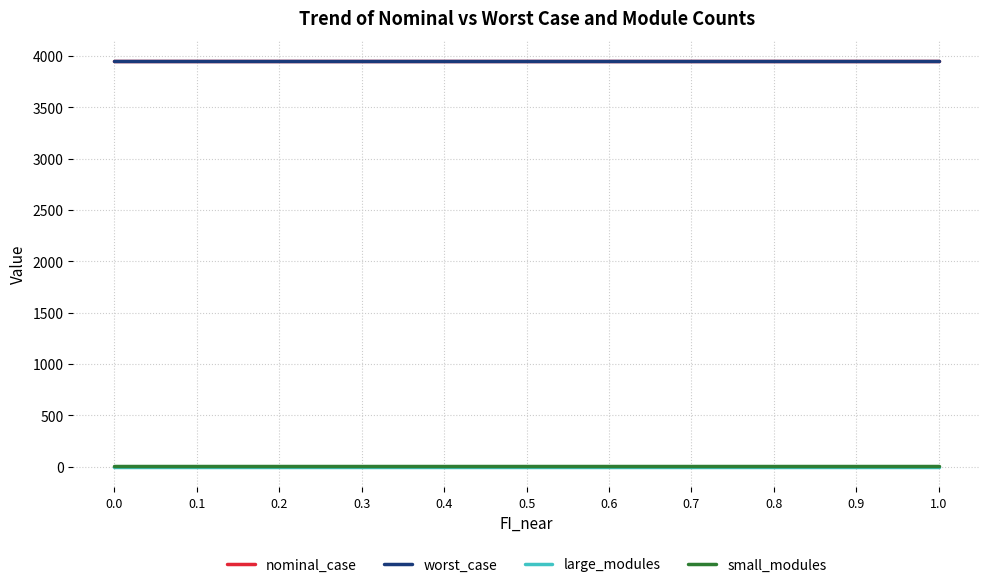

Is it true that small_modules equals 3.0 at 0.5?

True